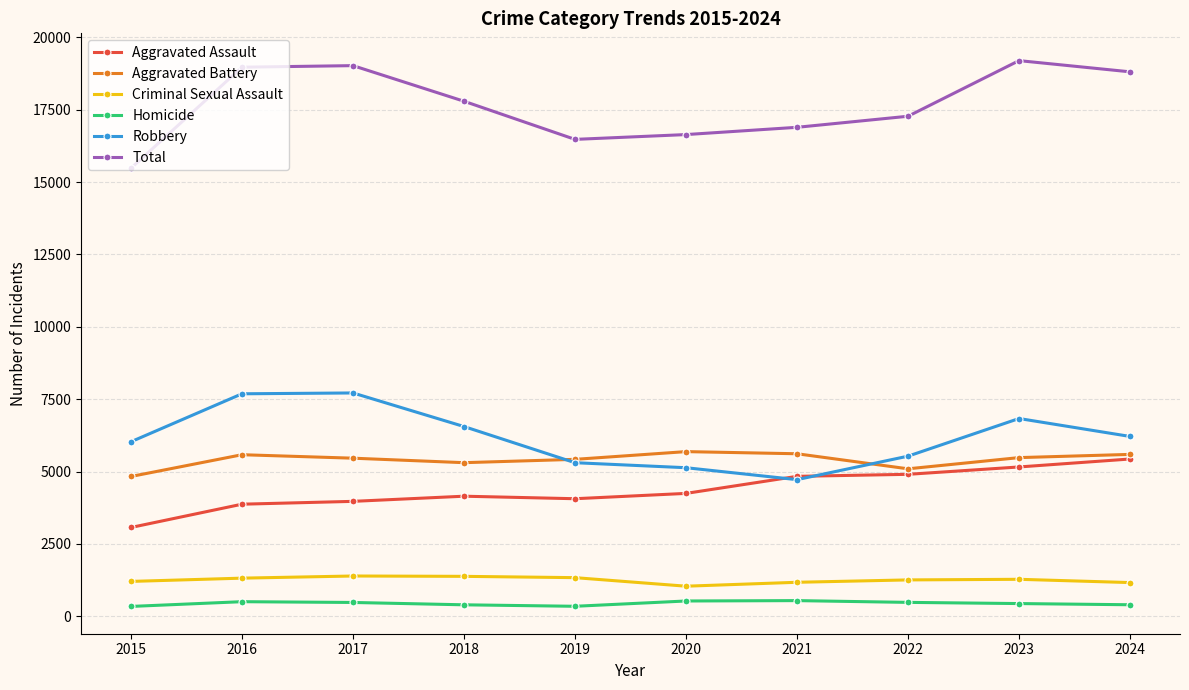

True or false: Robbery has a value of 10388 at 2018.

False